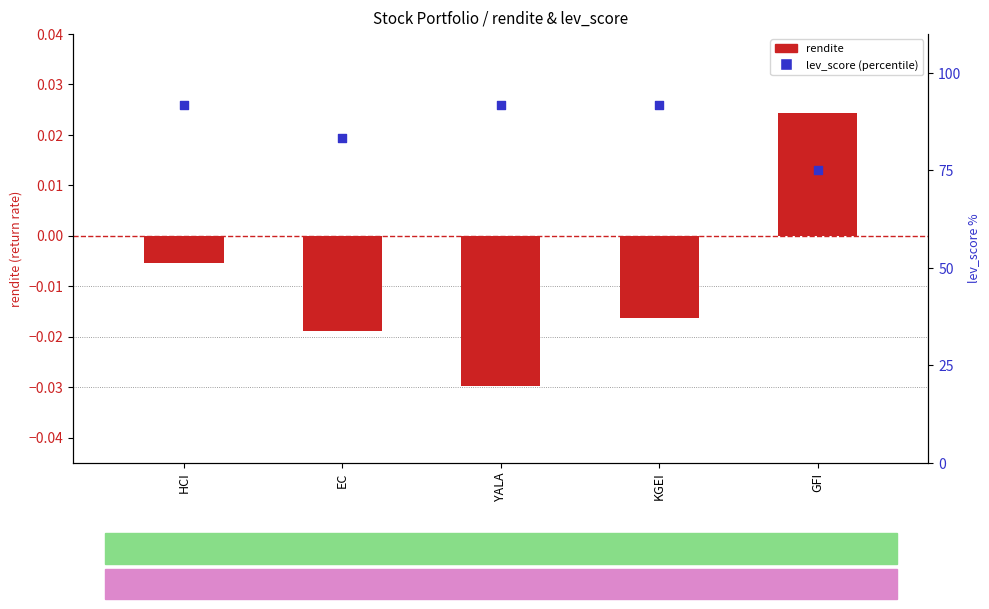

Which series contains the lowest Y value?

rendite (return rate)